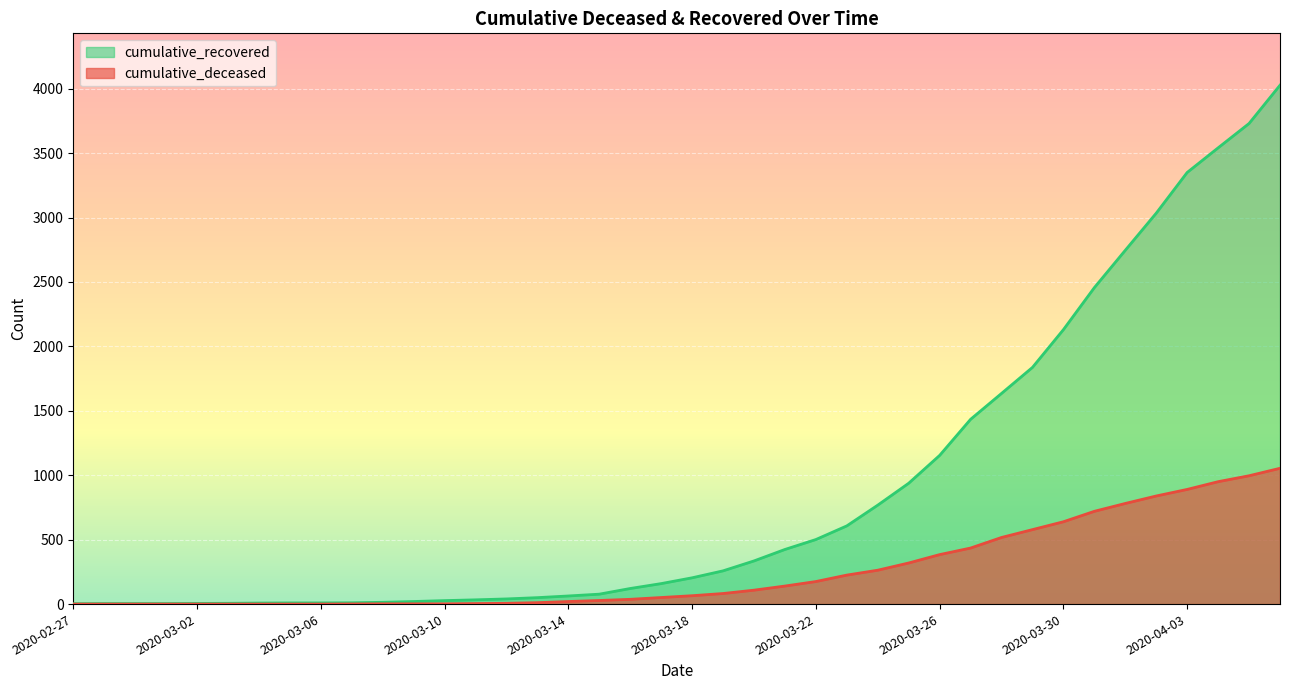

What is the sum of all cumulative_deceased values?

10324